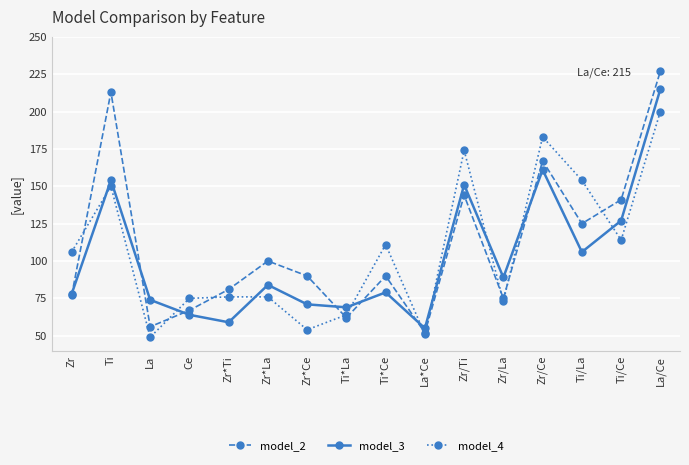

At which label does model_4 reach its peak?

La/Ce